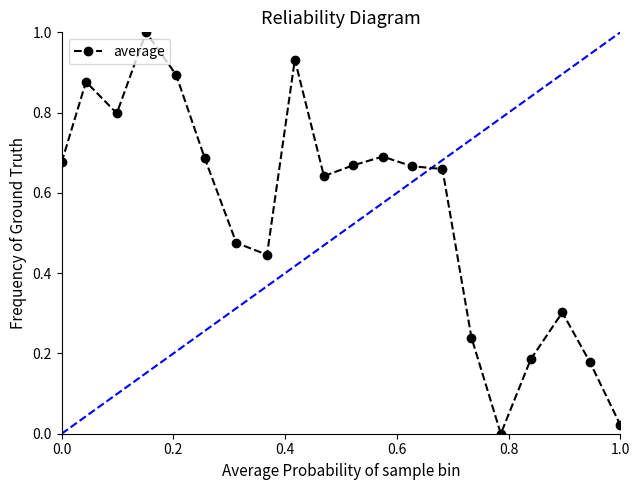

True or false: there are more than 0 points higher than both neighbors.

True